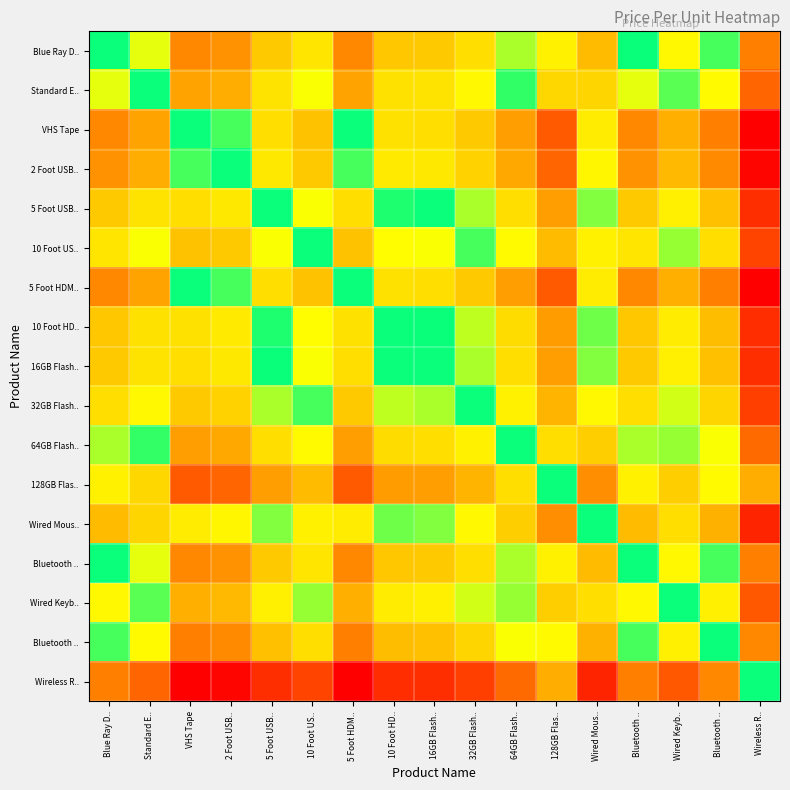

How many data points does each series have?

17